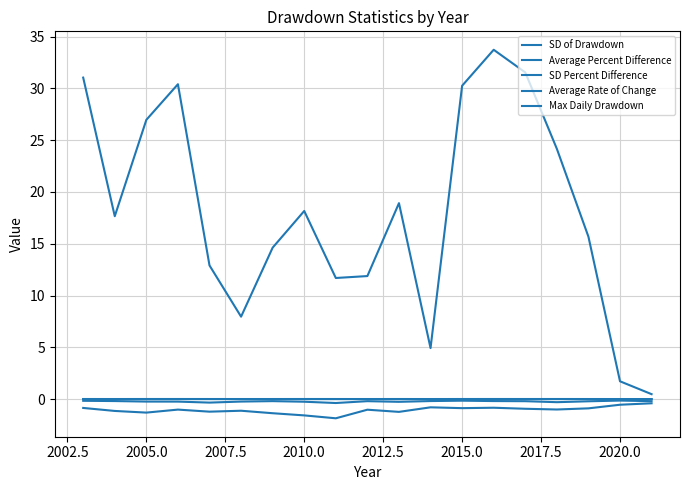

True or false: Average Rate of Change and SD of Drawdown cross at least once.

False